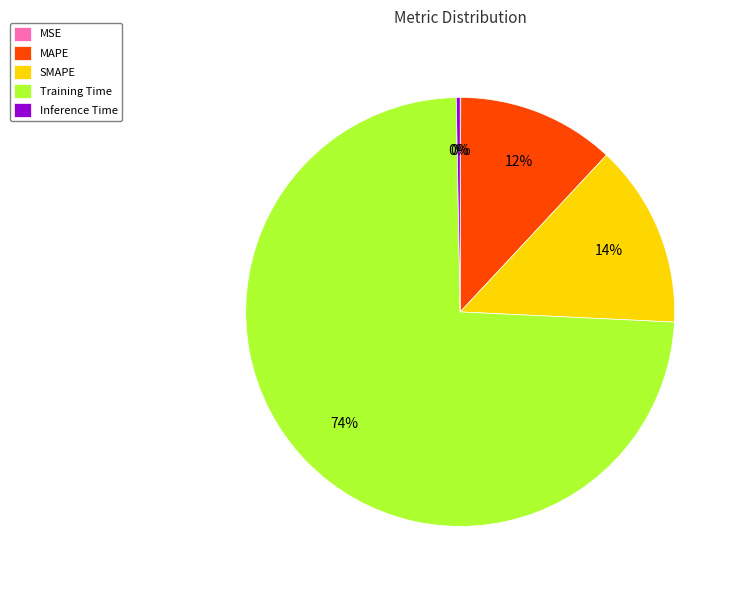

Which has a higher value, MAPE or Training Time?

Training Time